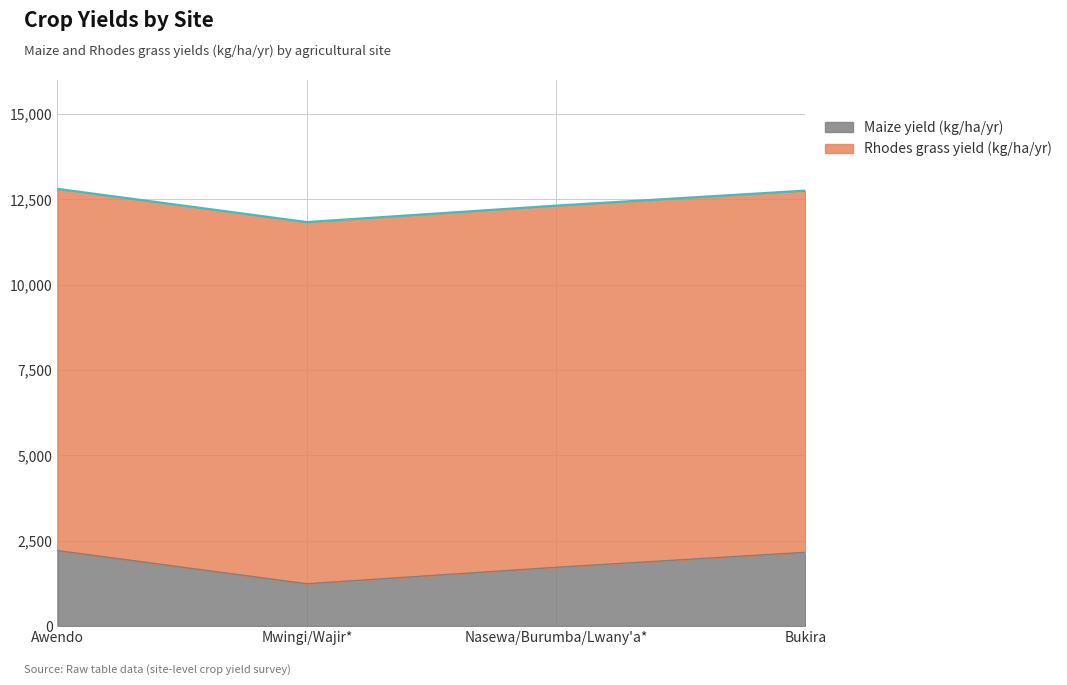

Count the number of categories in the chart.

4